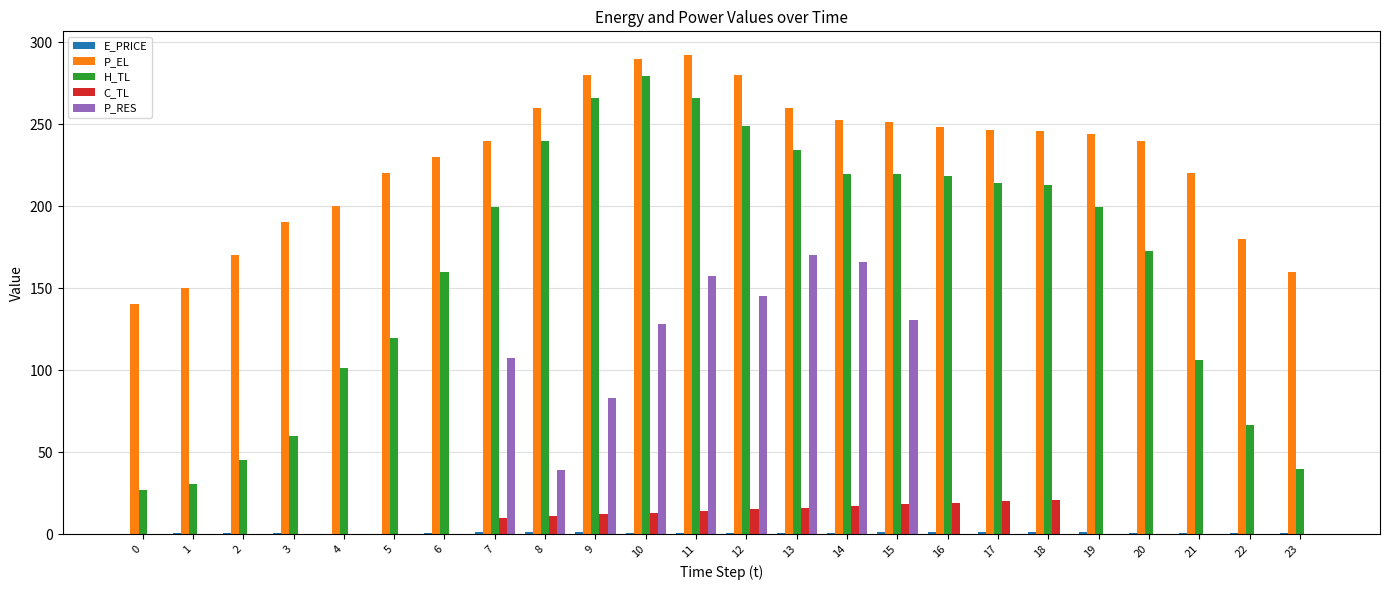

What is the maximum value shown in the chart?

292.0